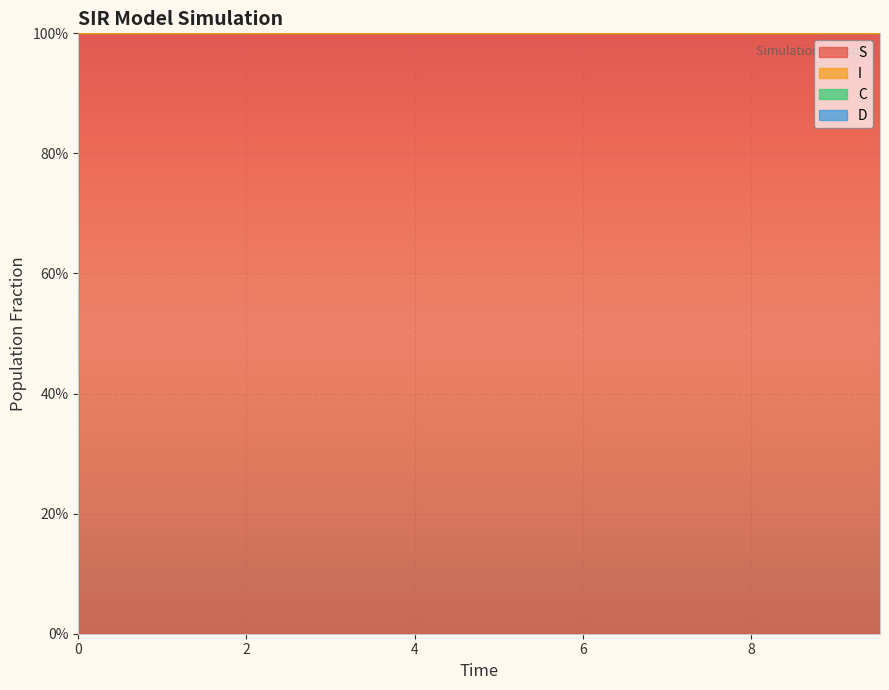

How many categories are shown in the chart?

20